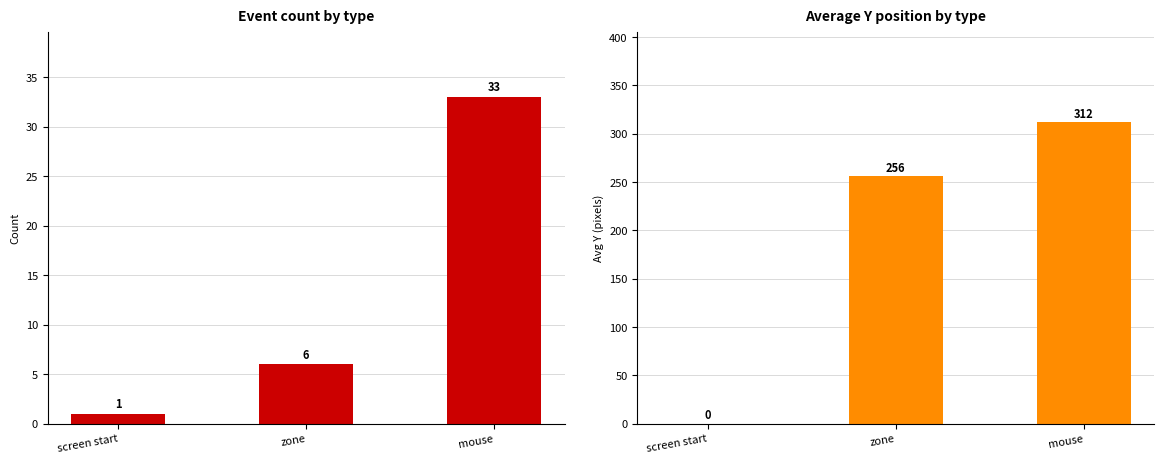

The chart shows a value of 6 at zone. True or false?

True